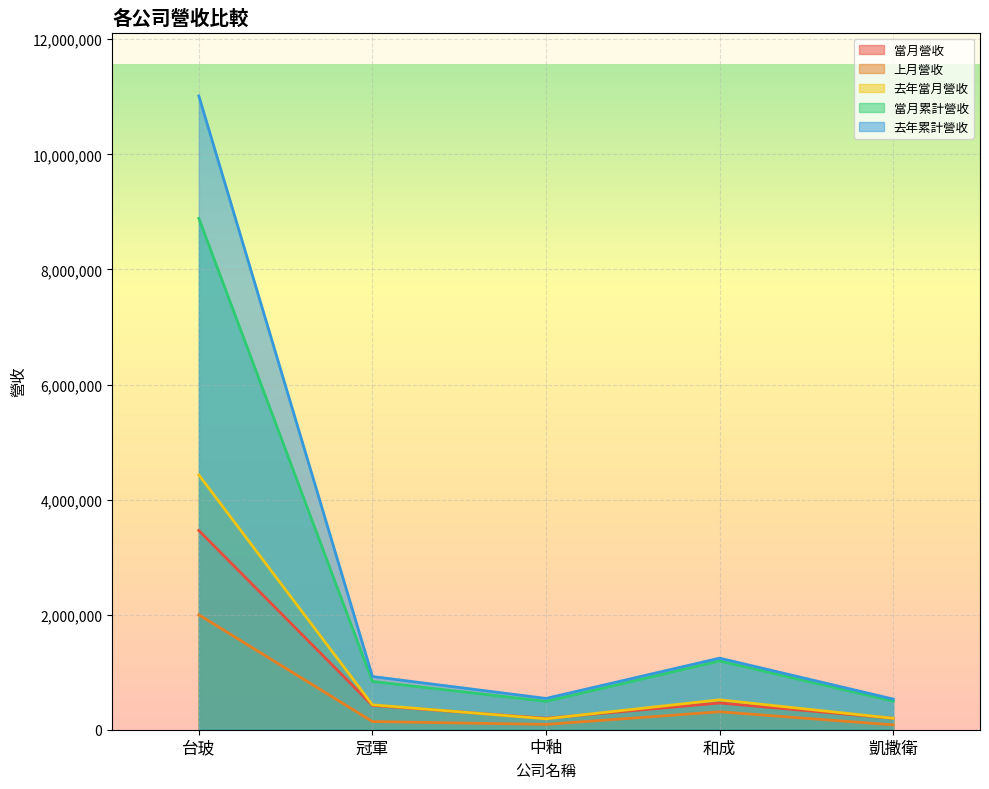

Reading left to right, transcribe all the data shown in this chart.

當月營收: 3462972	421429	198148	464758	198774
上月營收: 1997383	141802	92619	311660	84246
去年當月營收: 4428735	432966	189881	519674	198746
當月累計營收: 8888171	839373	492769	1194949	496161
去年累計營收: 11015309	924543	543823	1243946	532487